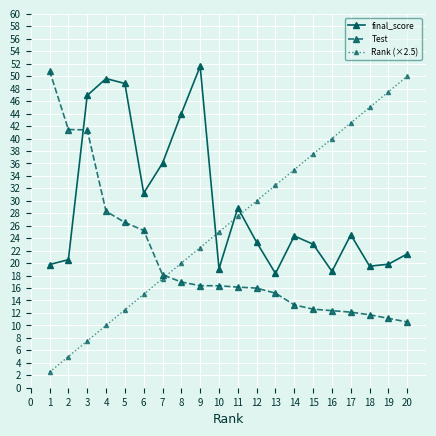

What is the average value of the final_score series?

29.5